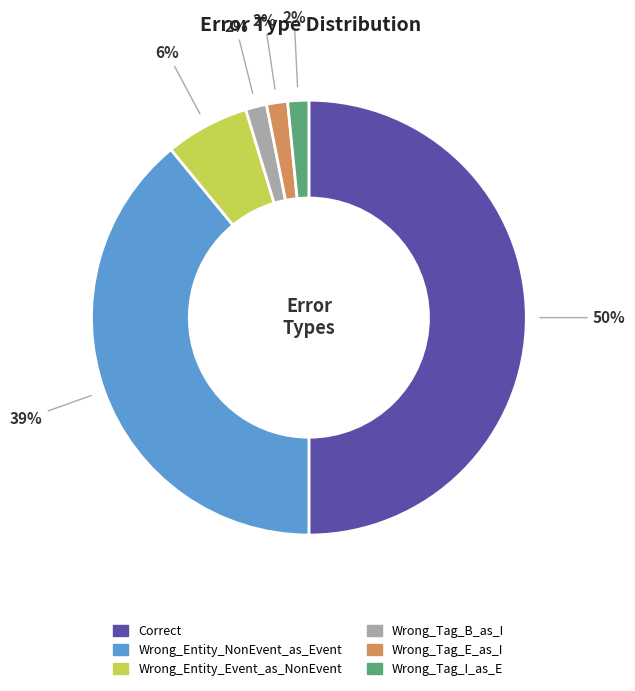

Which has a higher value, Correct or Wrong_Entity_NonEvent_as_Event?

Correct